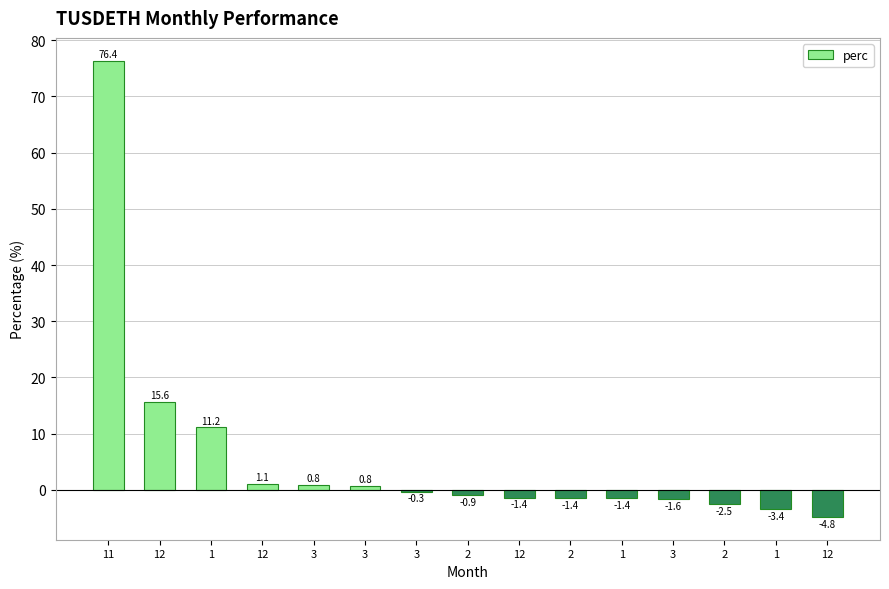

What is the difference between the values at 2 and 12?

17.1